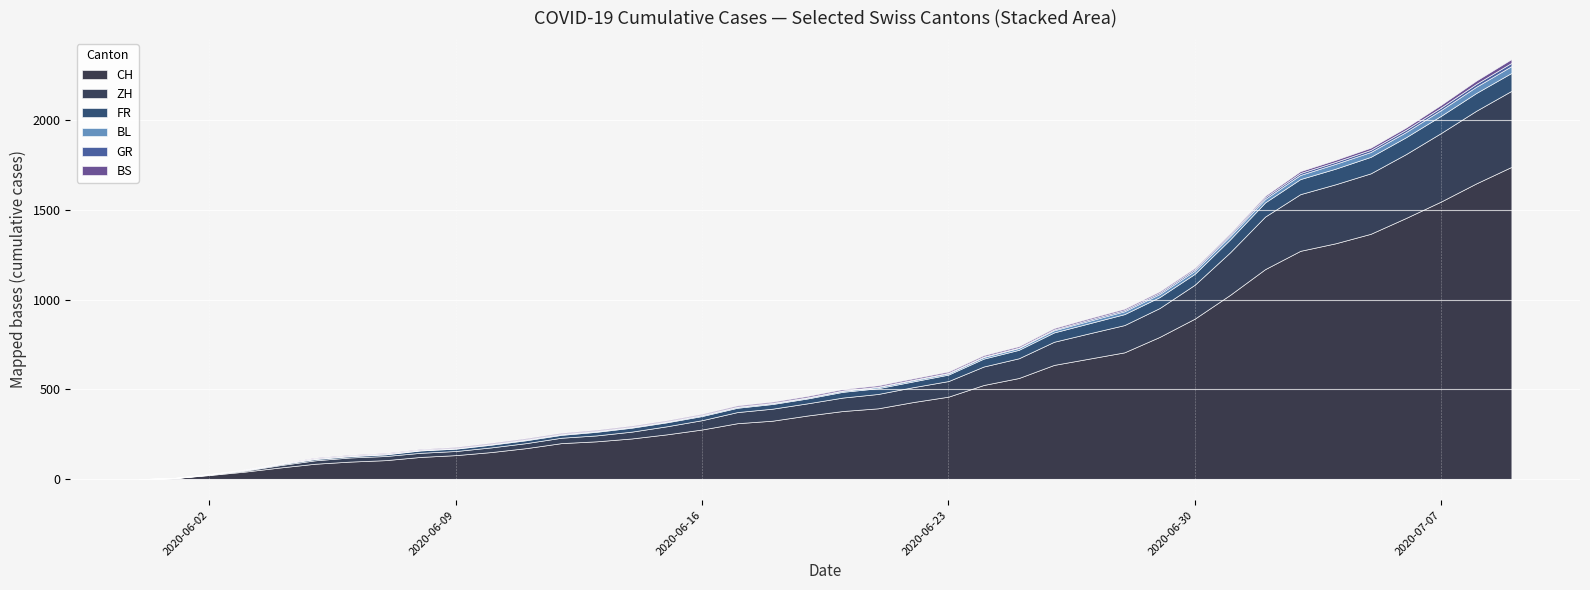

At which category is the sum across all series the highest?

2020-07-09